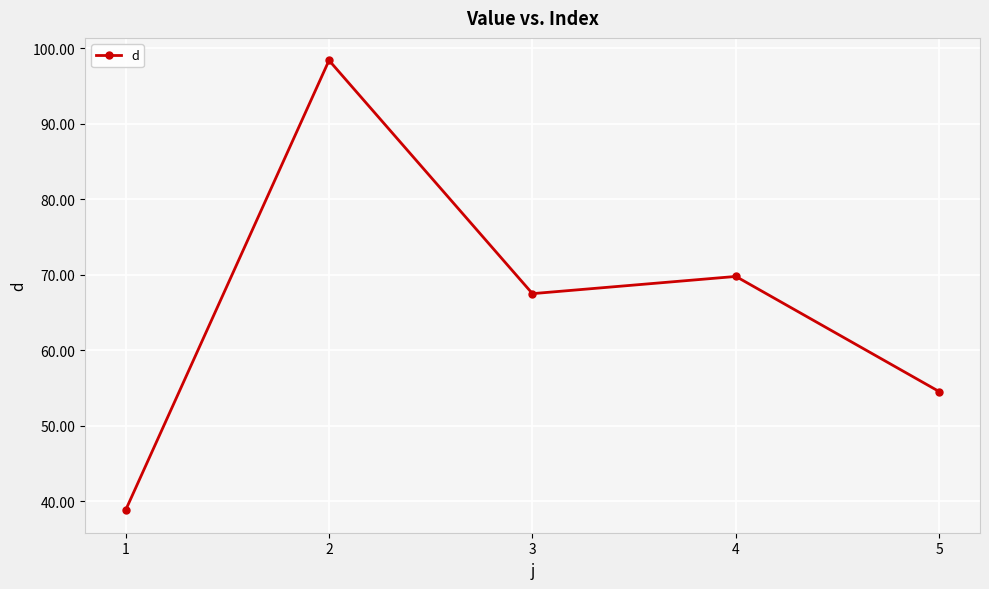

At which category does the data reach its first local valley?

3